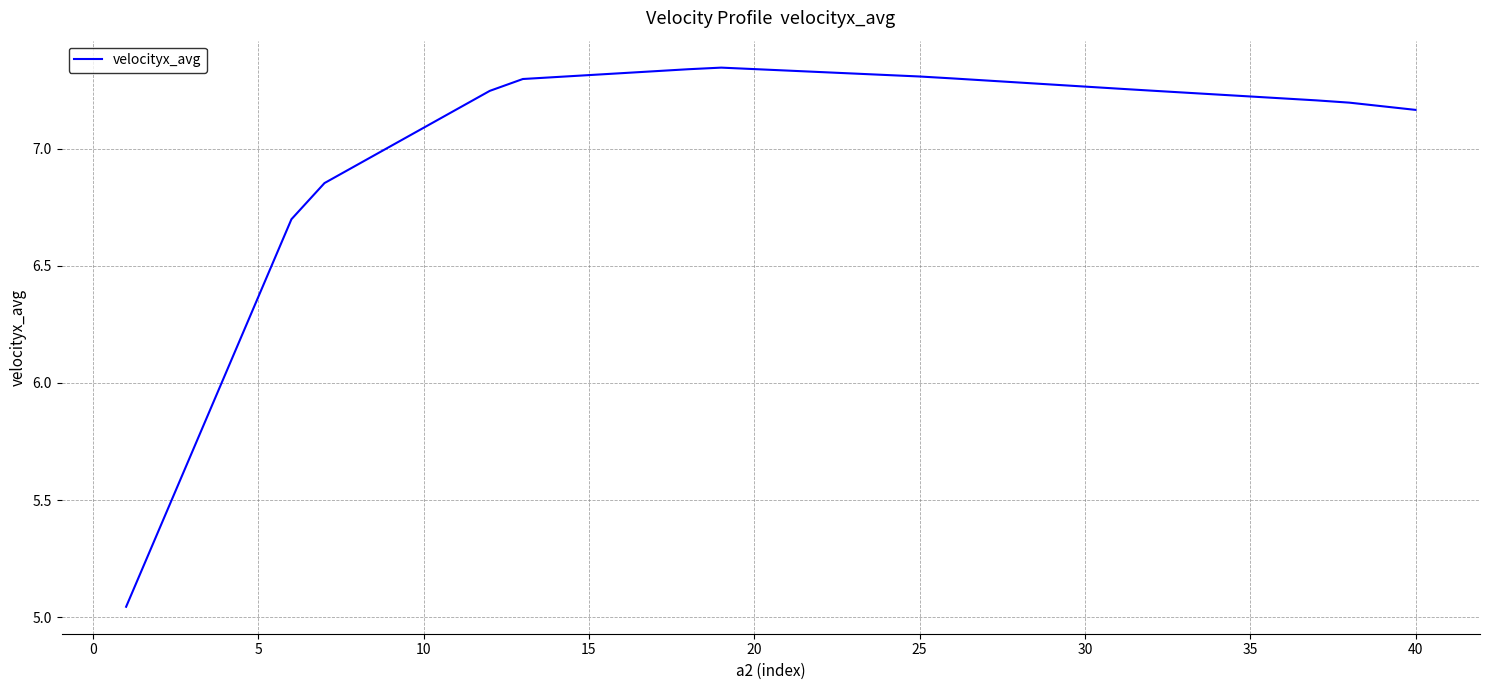

What is the label of the 10th point from the left?

10